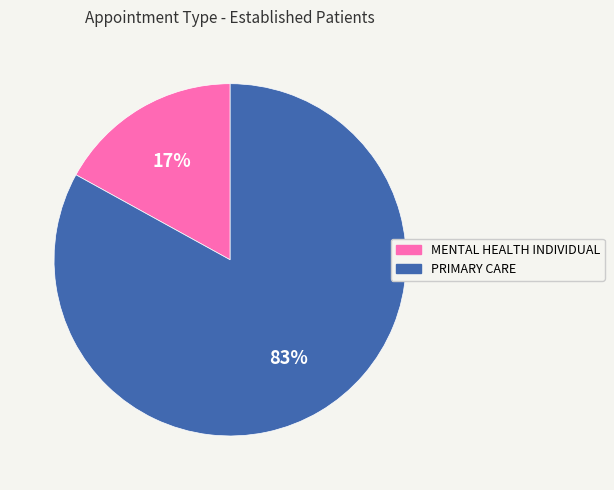

What is the majority slice?

PRIMARY CARE